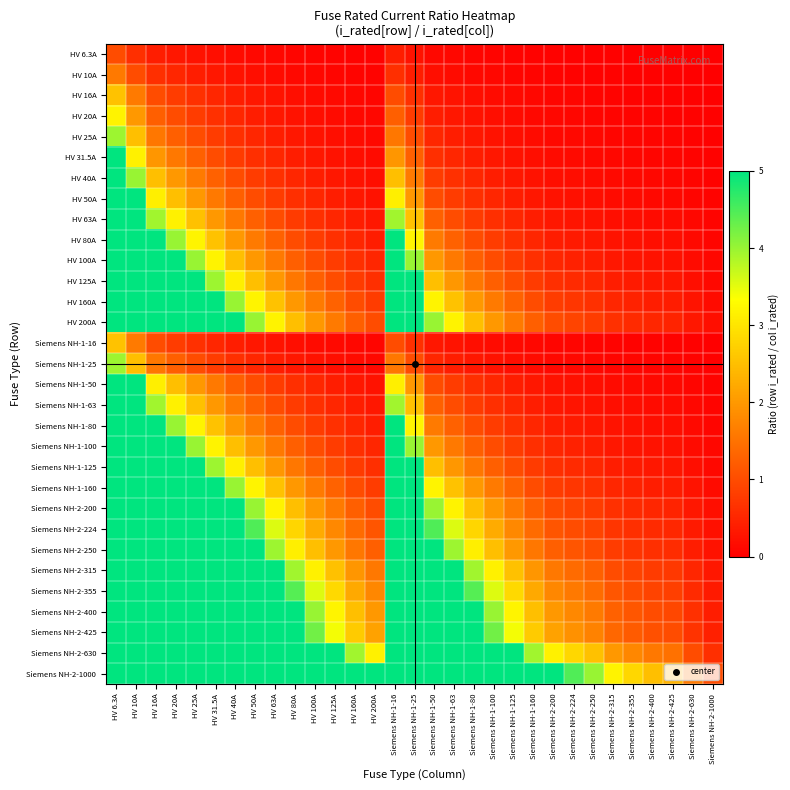

What is the difference between the highest and lowest values at HV 40A?

4.8